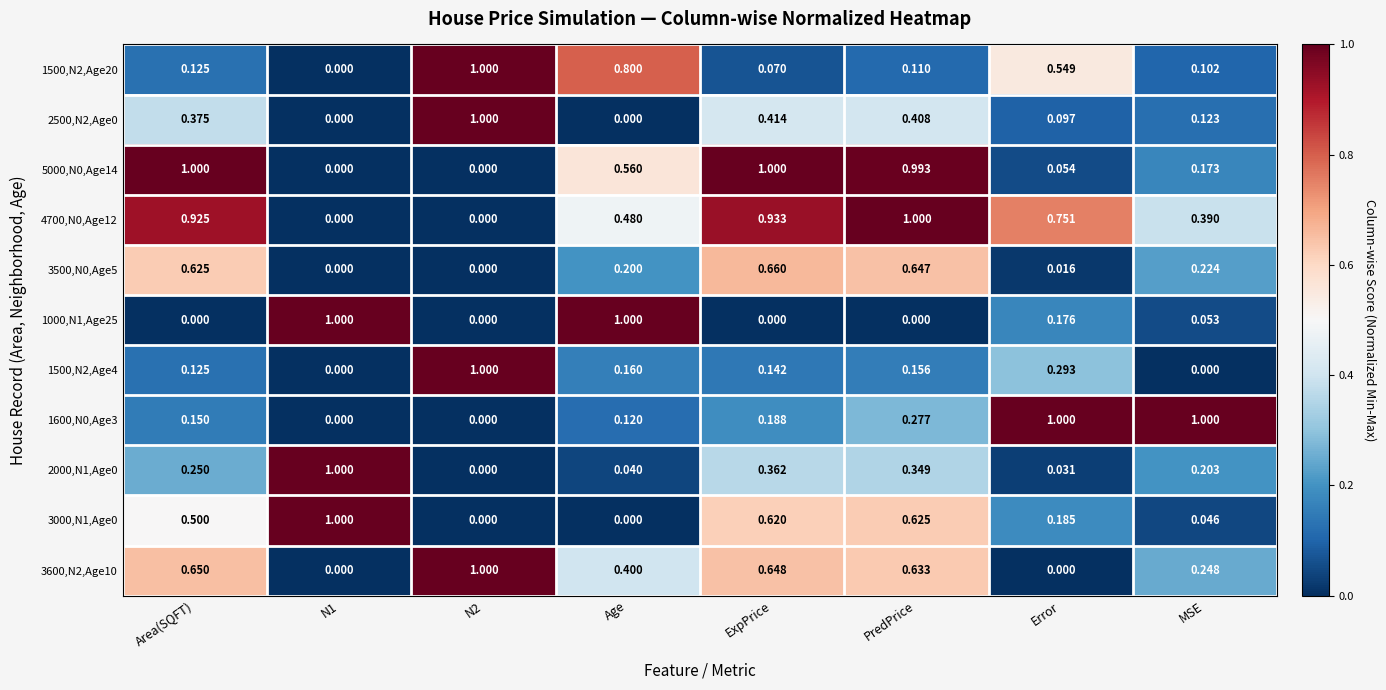

What is the difference between the highest and lowest values at Area(SQFT)?

1.0